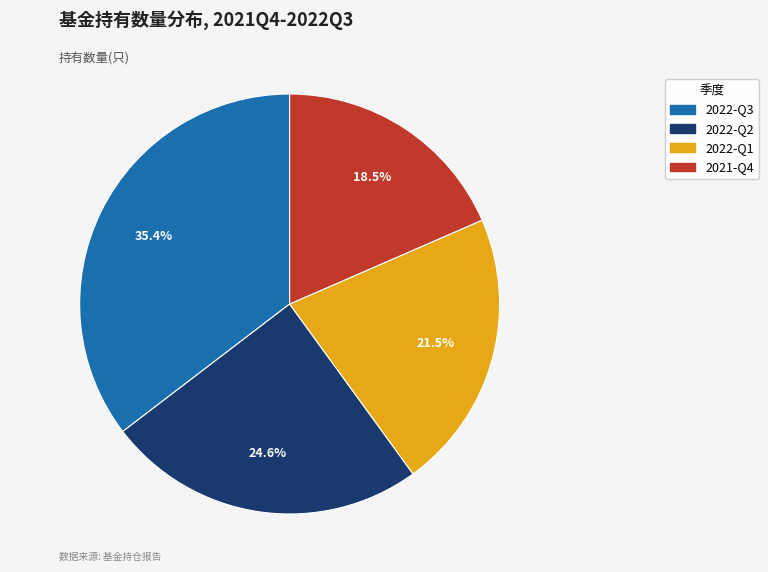

What is the ratio of the value at 2021-Q4 to the value at 2022-Q3?

0.5